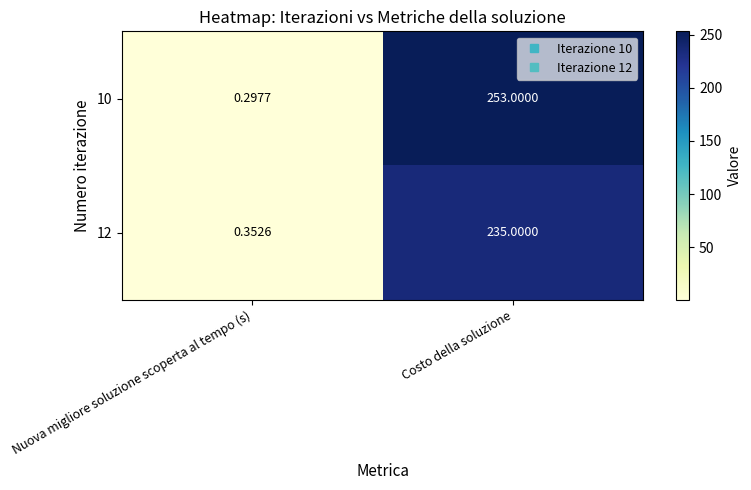

Is the value of 10 at Costo della soluzione greater than the value of 12 at Costo della soluzione?

Yes